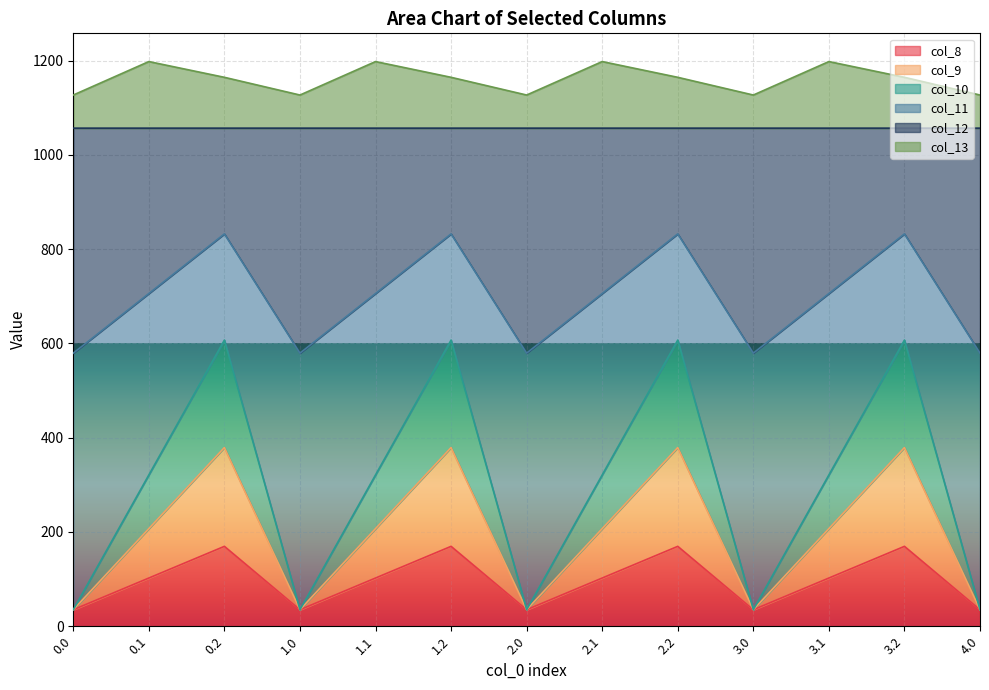

Is it true that col_10 equals 35.0 at 1.0?

True